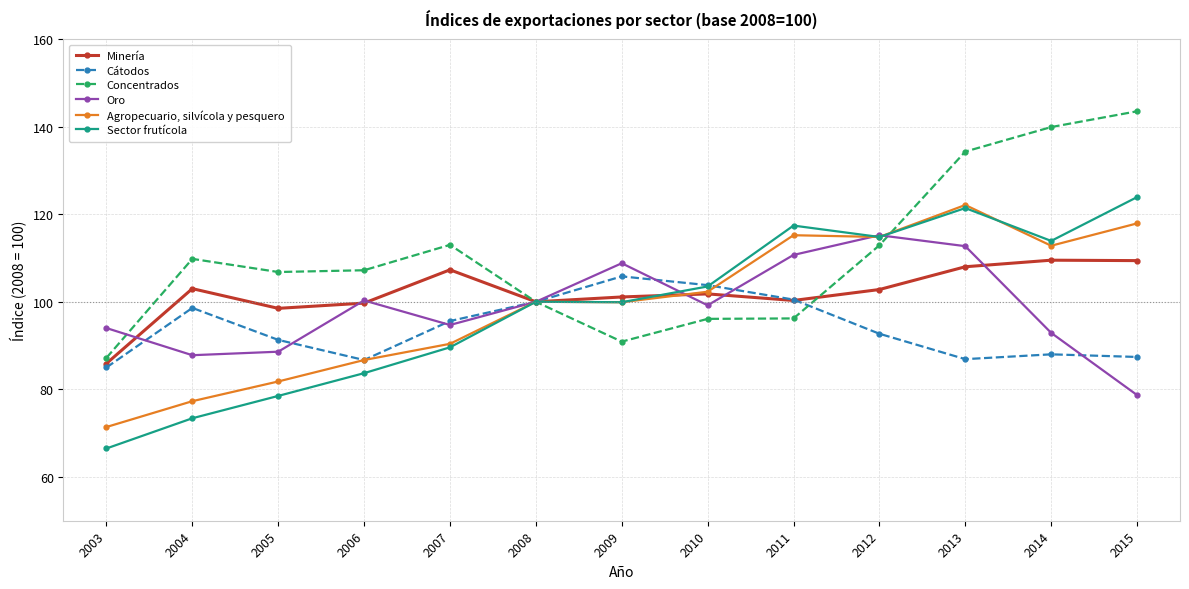

In Cátodos, how many points are lower than both neighbors (excluding endpoints)?

2